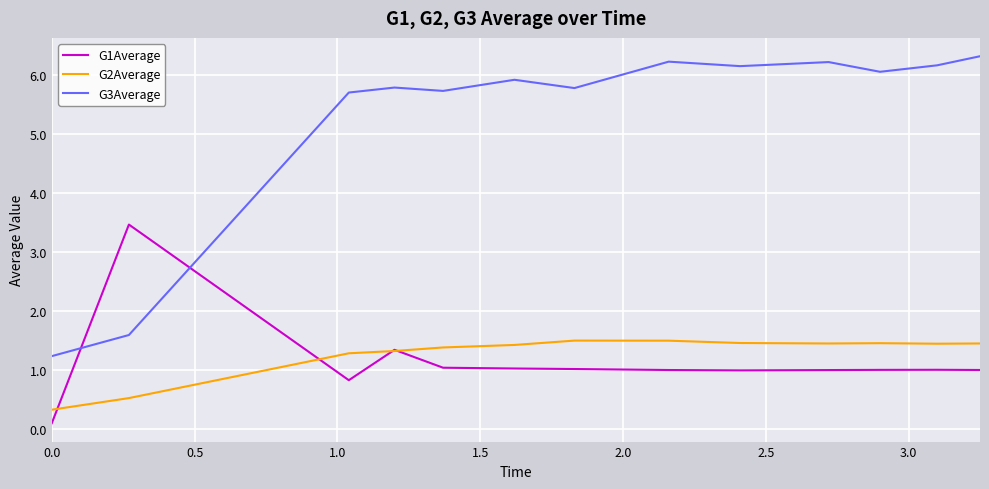

Which series has the largest total across all categories?

G3Average